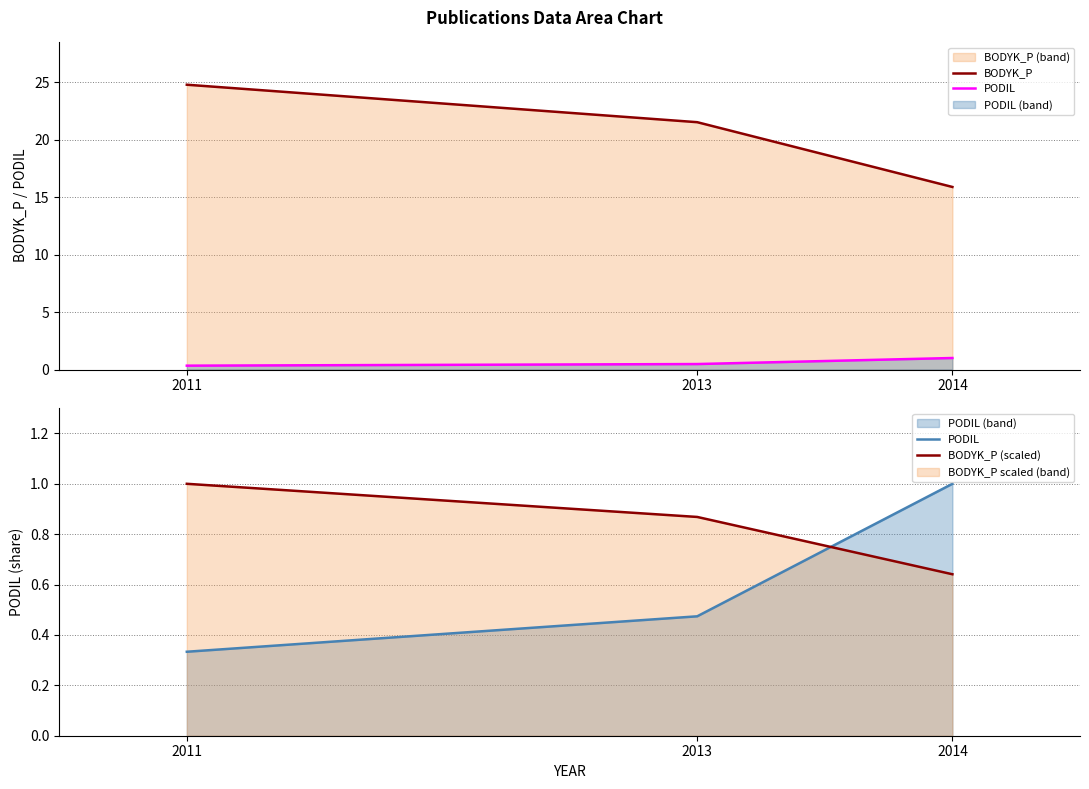

The value of PODIL at 2013 is 0.5. True or false?

True